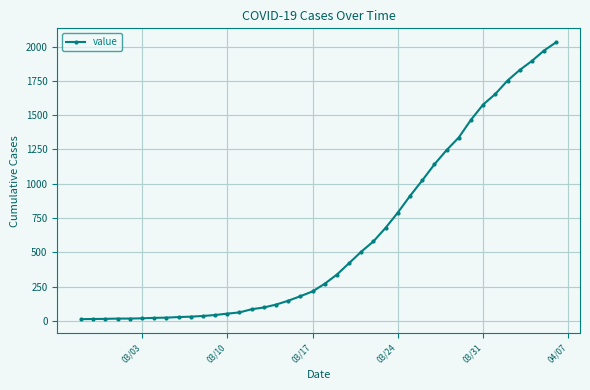

What is the difference between the maximum and minimum values?

2019